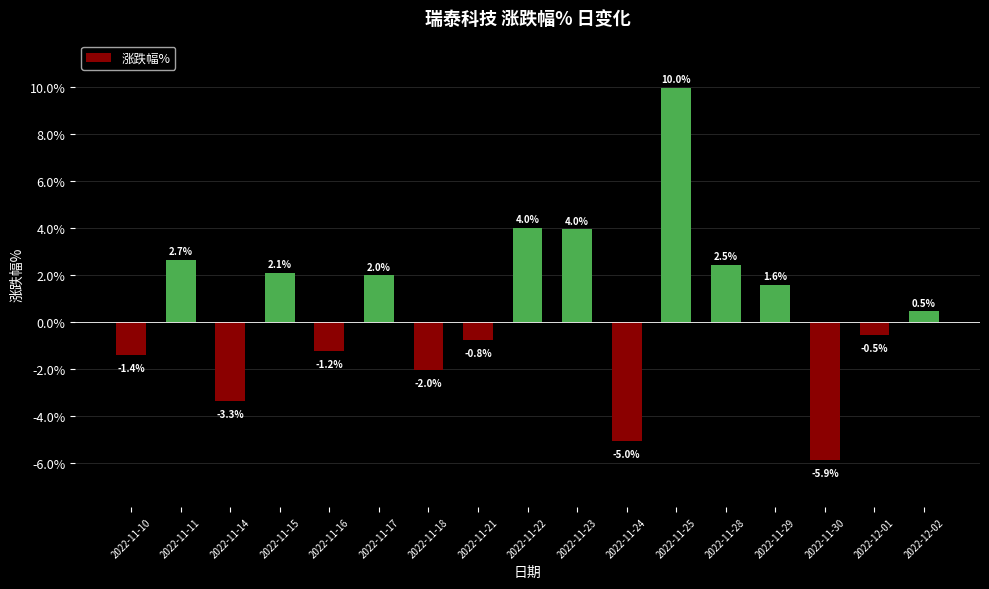

What is the difference between the maximum and minimum values?

15.8